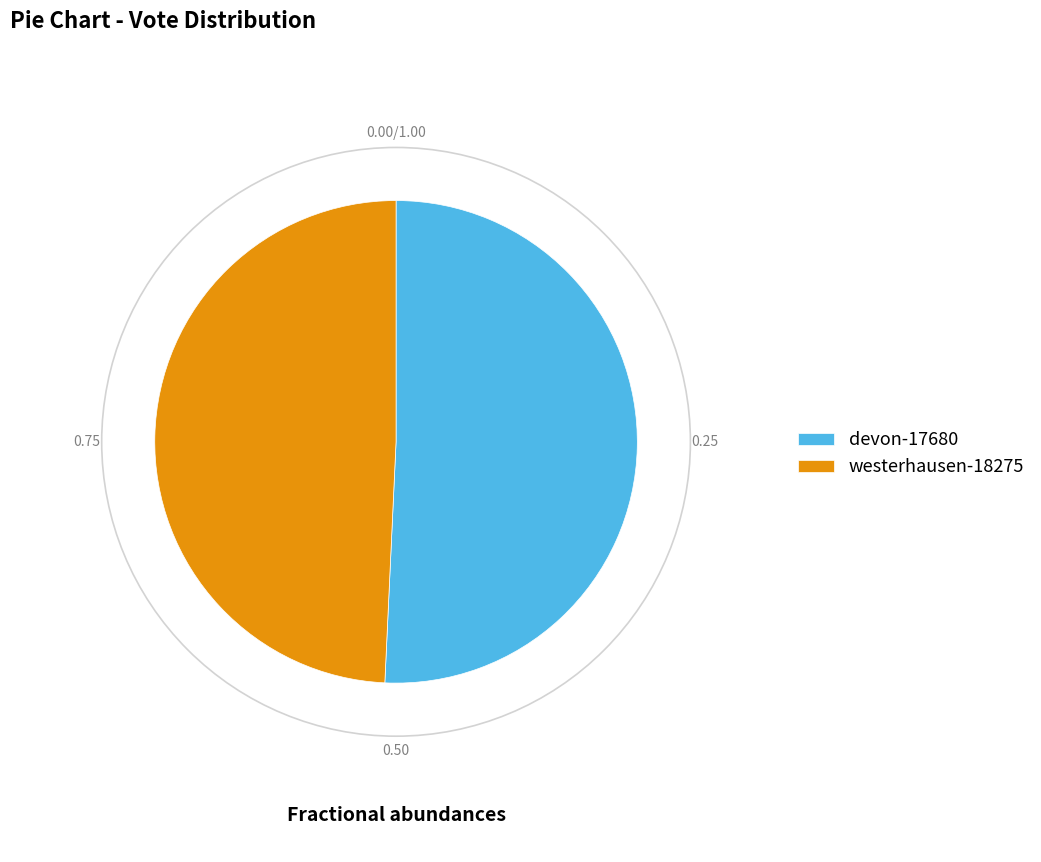

The devon-17680 slice represents 57% of the pie. True or false?

False